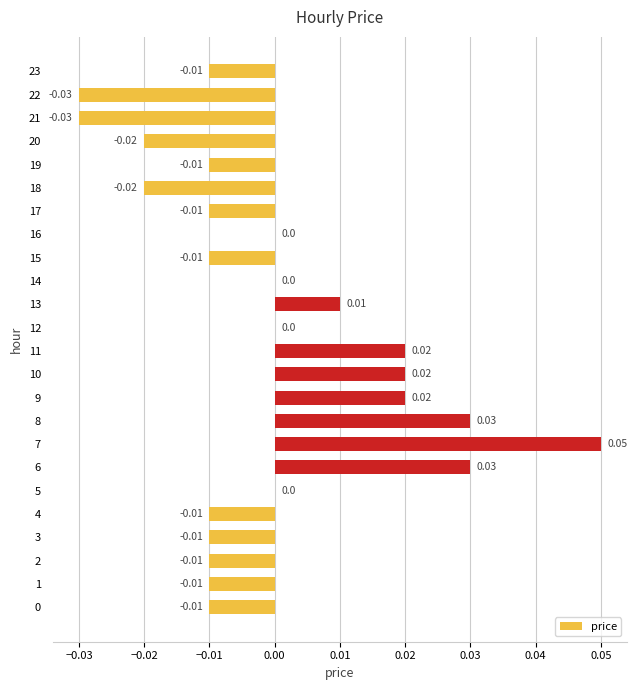

How many categories are shown in the chart?

24